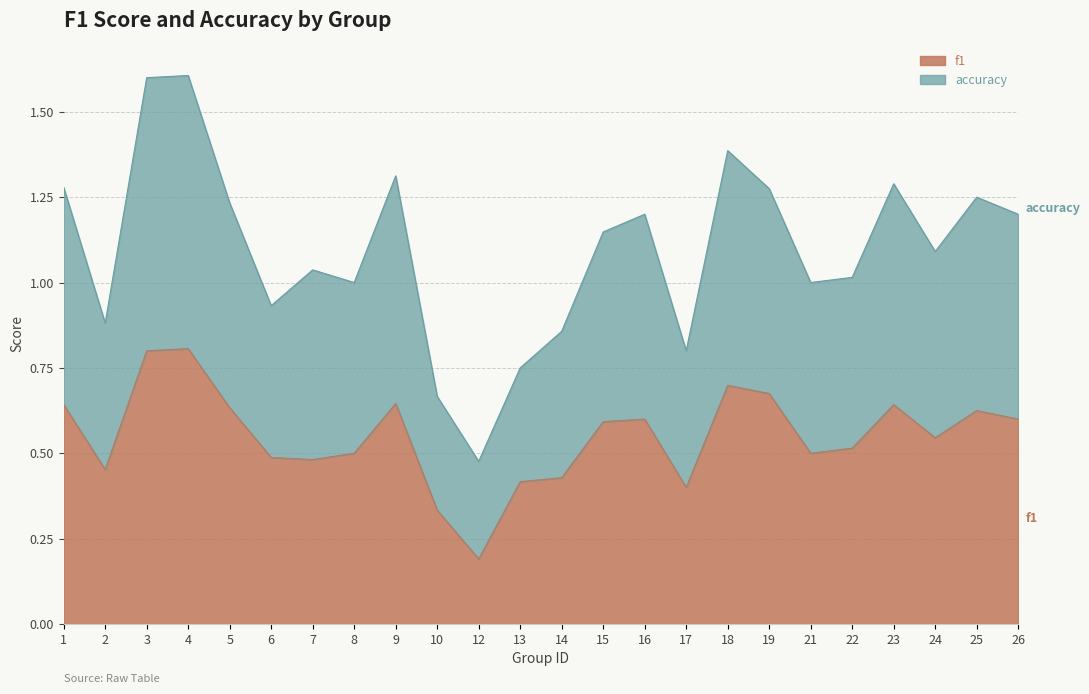

At which label does f1 reach its peak?

4